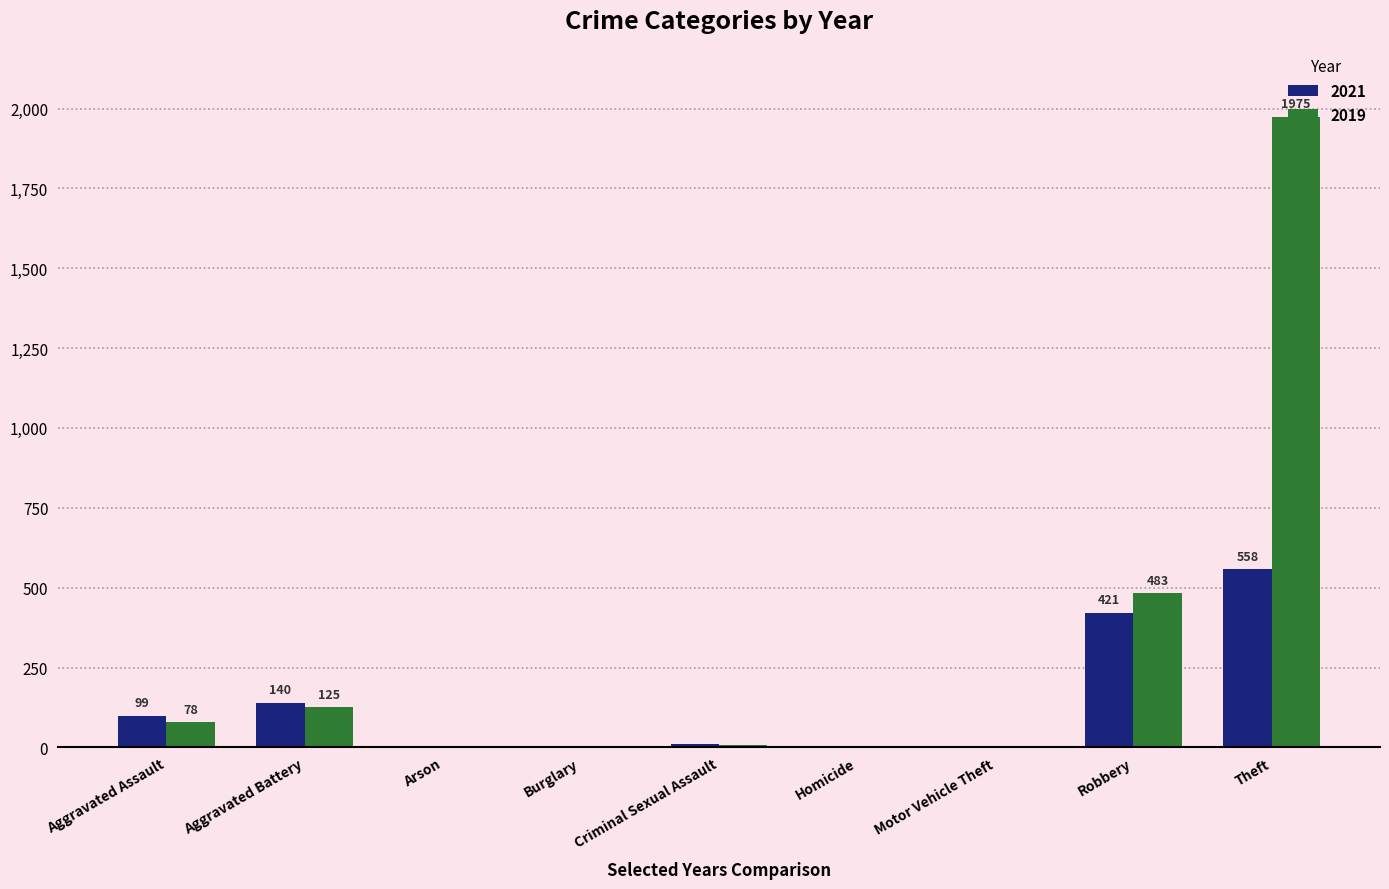

Which category has the highest value in the 2021 series?

Theft